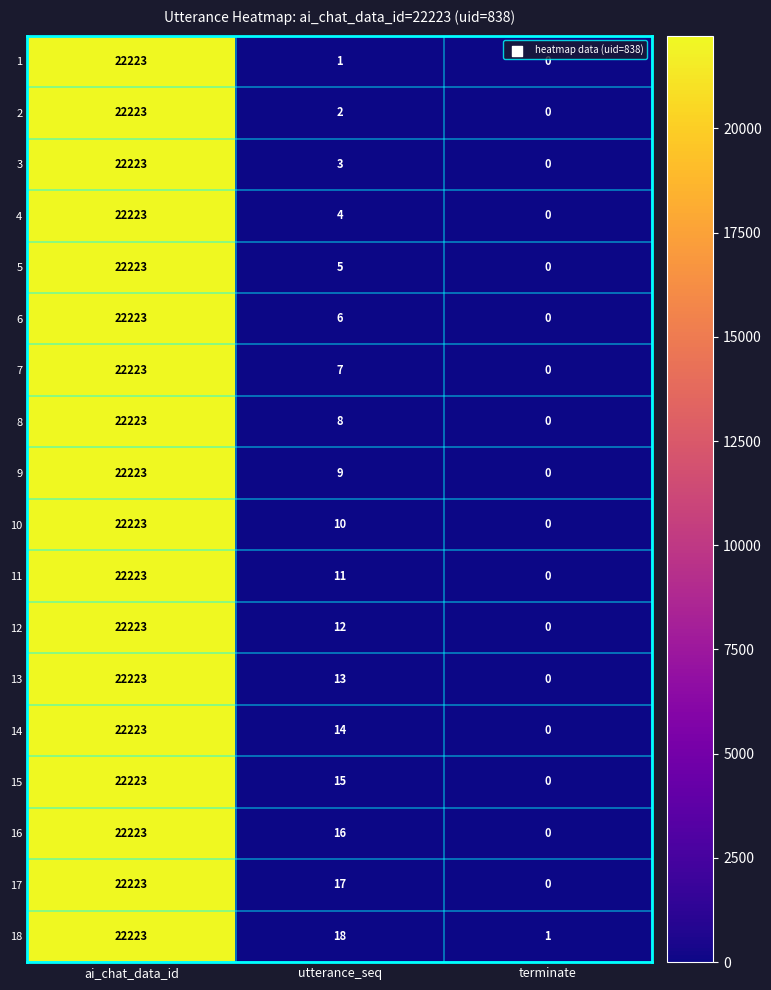

Which category has the highest value across all series?

ai_chat_data_id